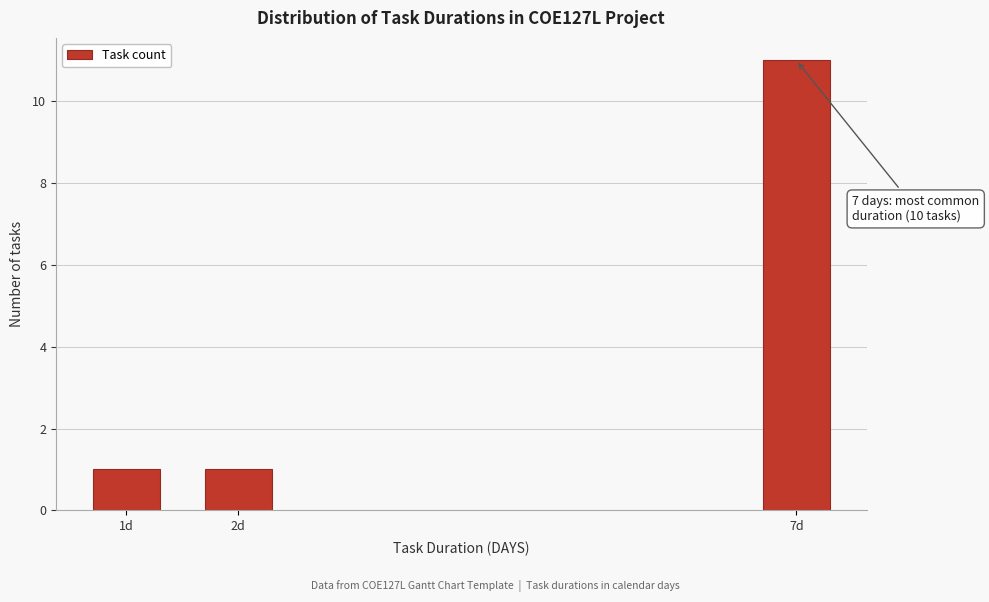

Reading right to left, transcribe all the data shown in this chart.

7d=11	2d=1	1d=1